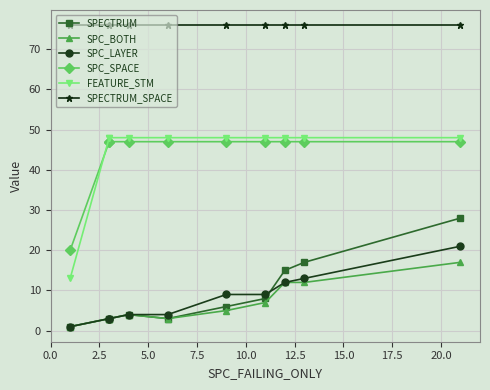

How many data points in SPC_SPACE are less than 47?

1